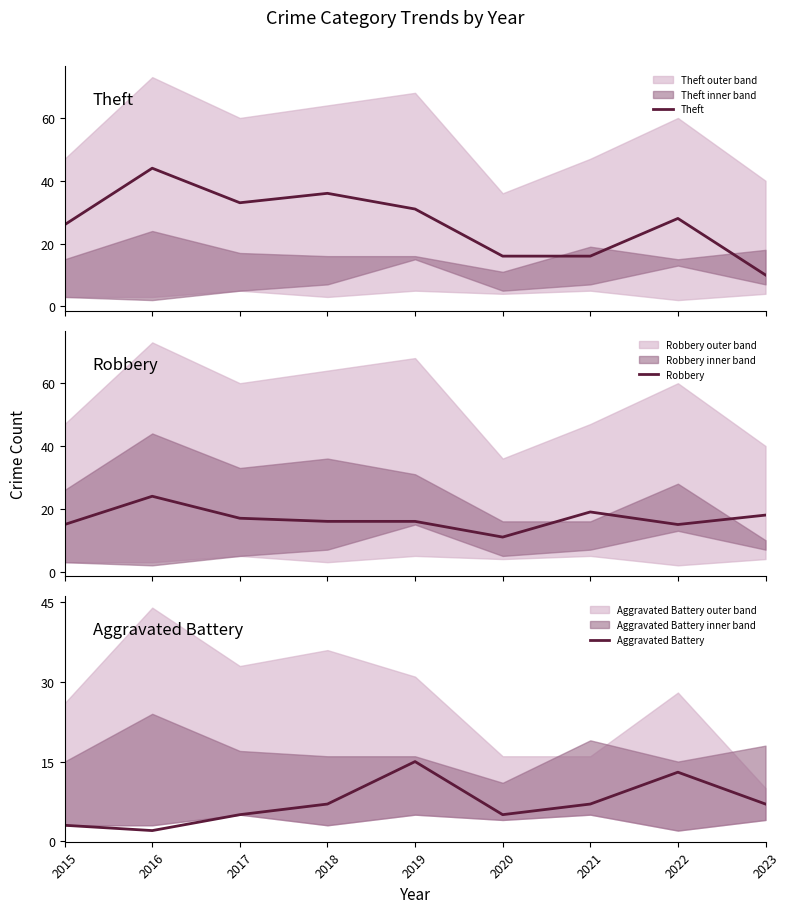

The value of Aggravated Battery at 2021 is 7. True or false?

True